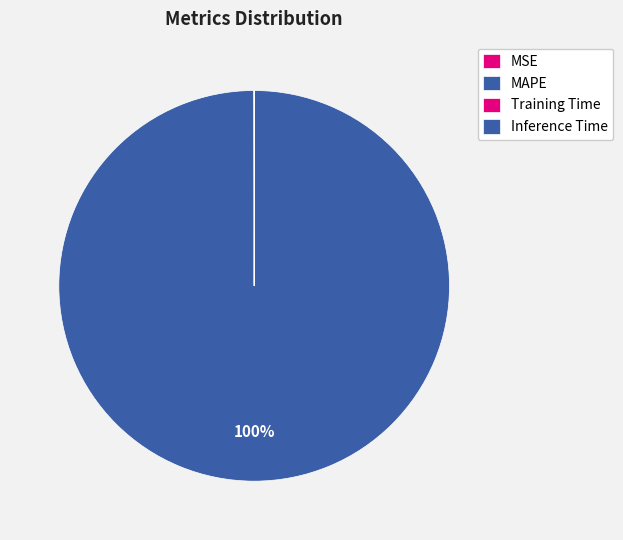

What is the largest slice in the pie chart?

MAPE